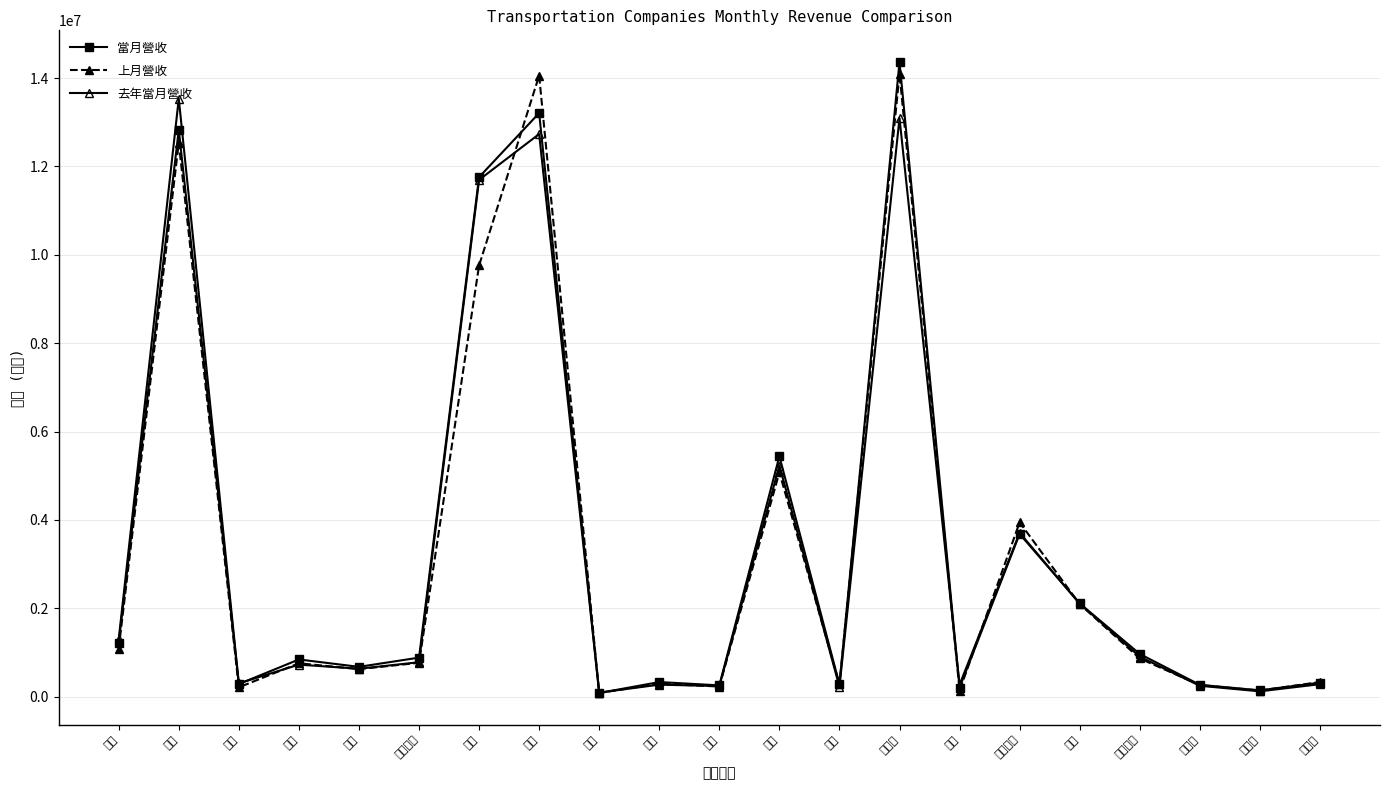

What is the difference between the maximum and minimum values in the 去年當月營收 series?

13442719